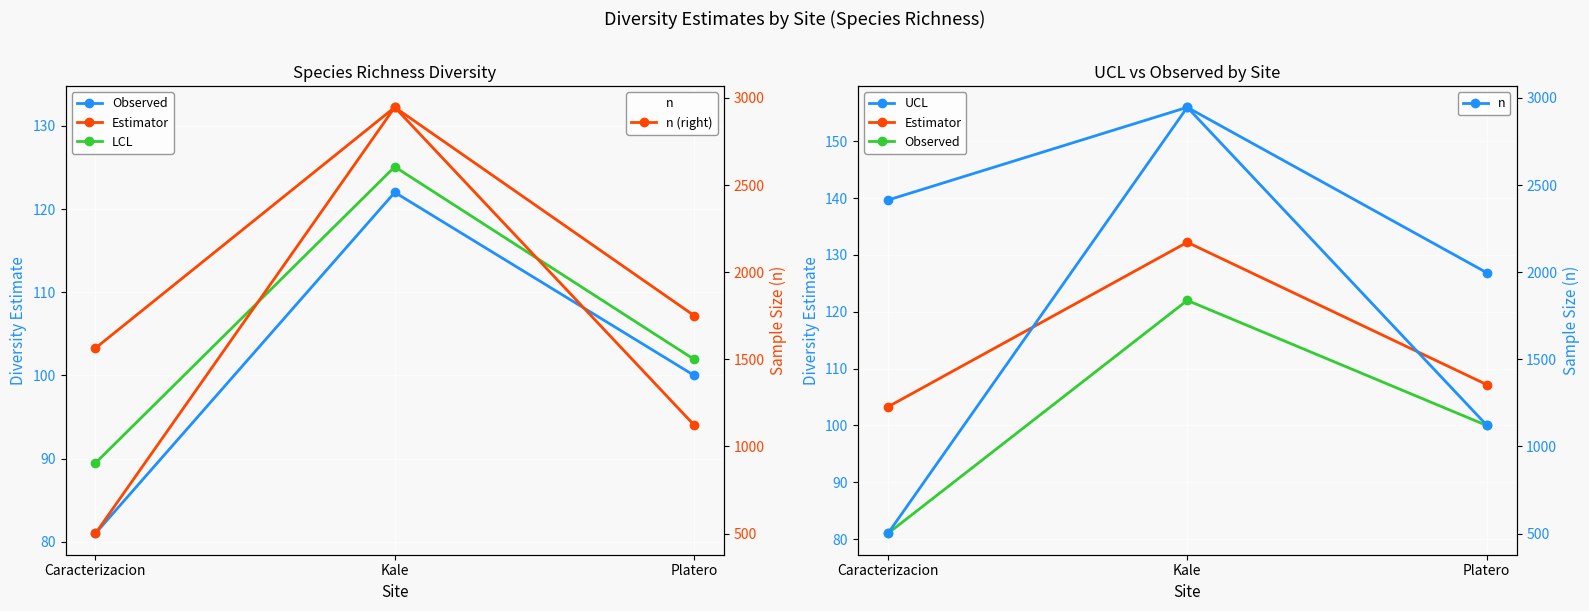

Is the value of Observed at Kale greater than the value of UCL at Kale?

No